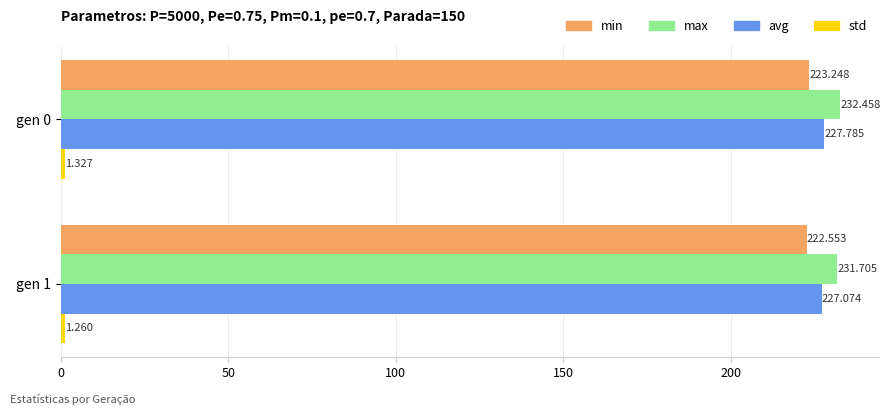

Which series has the widest spread of values?

max